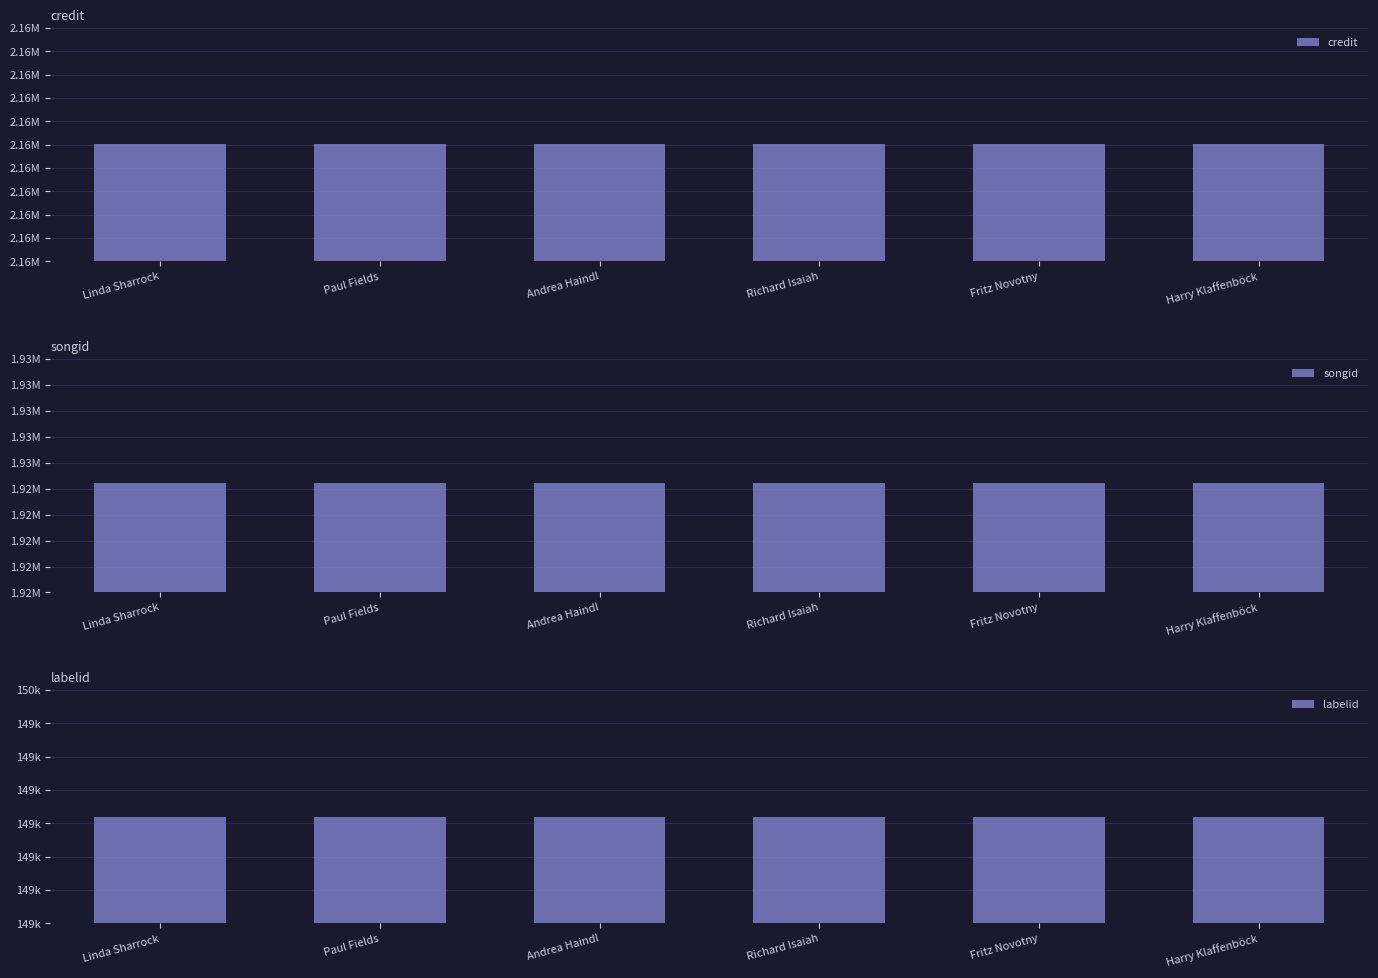

At which label is credit closest to 2160021?

Linda Sharrock